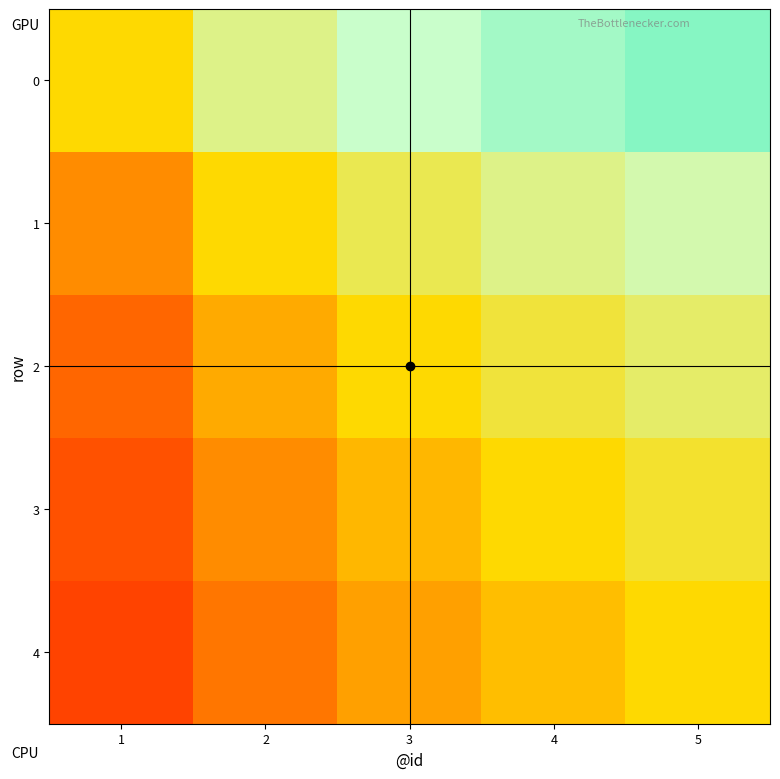

Reading right to left, what are all the values shown in this chart?

0: 5=0.8	4=0.8	3=0.8	2=0.7	1=0.5
1: 5=0.7	4=0.7	3=0.6	2=0.5	1=0.3
2: 5=0.6	4=0.6	3=0.5	2=0.4	1=0.2
3: 5=0.6	4=0.5	3=0.4	2=0.3	1=0.2
4: 5=0.5	4=0.4	3=0.4	2=0.3	1=0.2